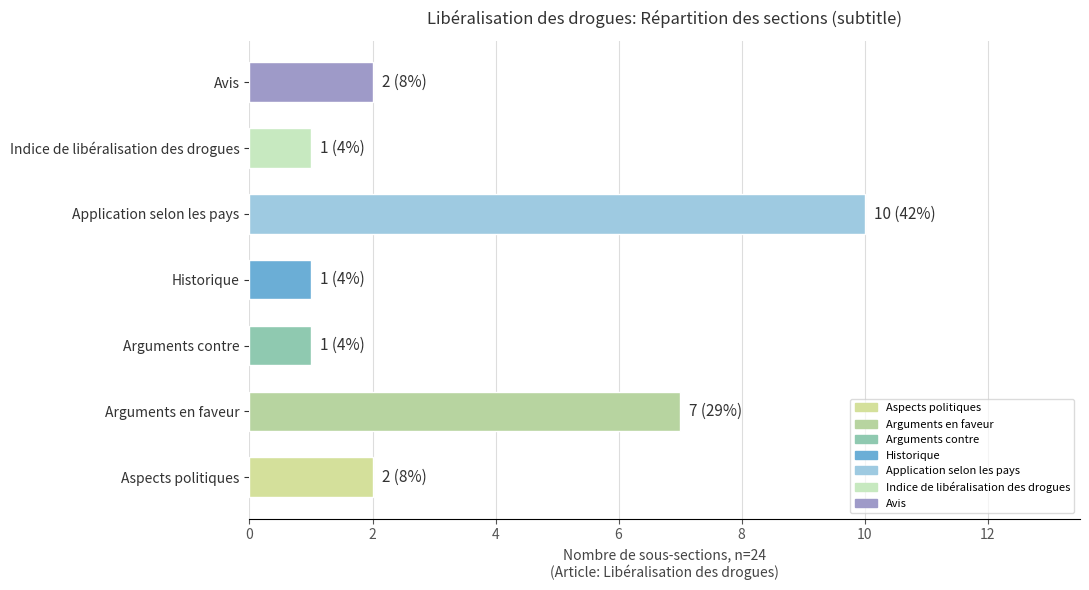

Which label corresponds to the largest value in the chart?

Application selon les pays